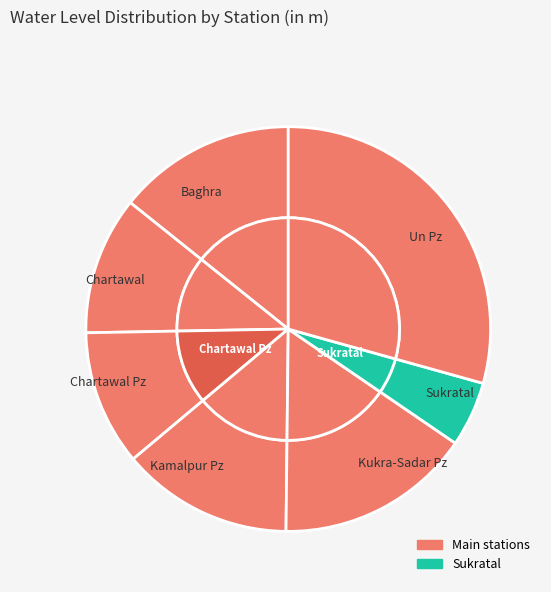

What percentage is NOT represented by Kukra-Sadar Pz?

84.4%